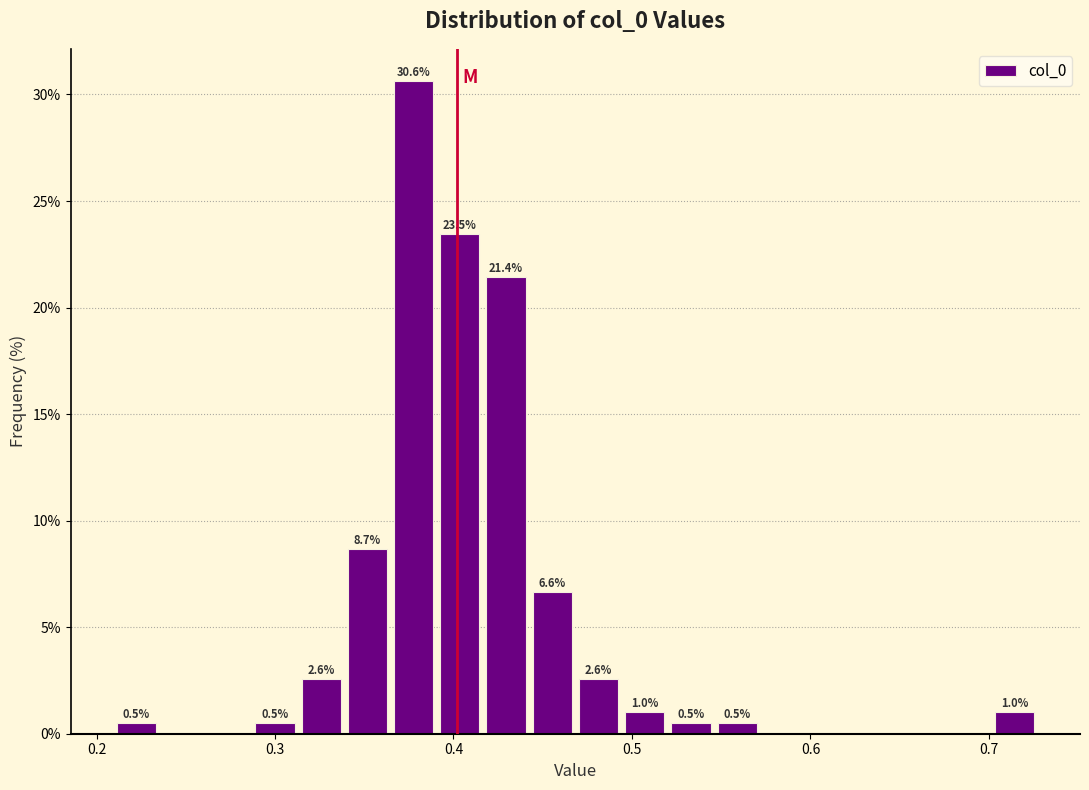

Read against the x-axis, roughly where is the centre of the tallest bar?

0.38